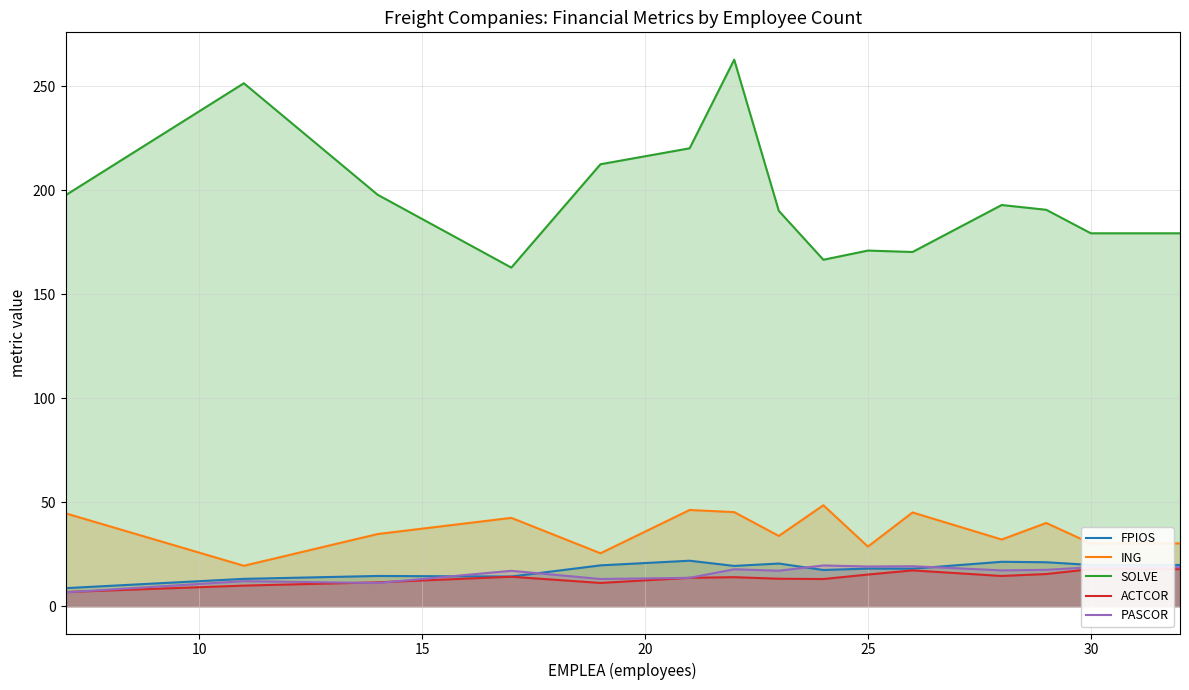

True or false: FPIOS and ING intersect in this chart.

False